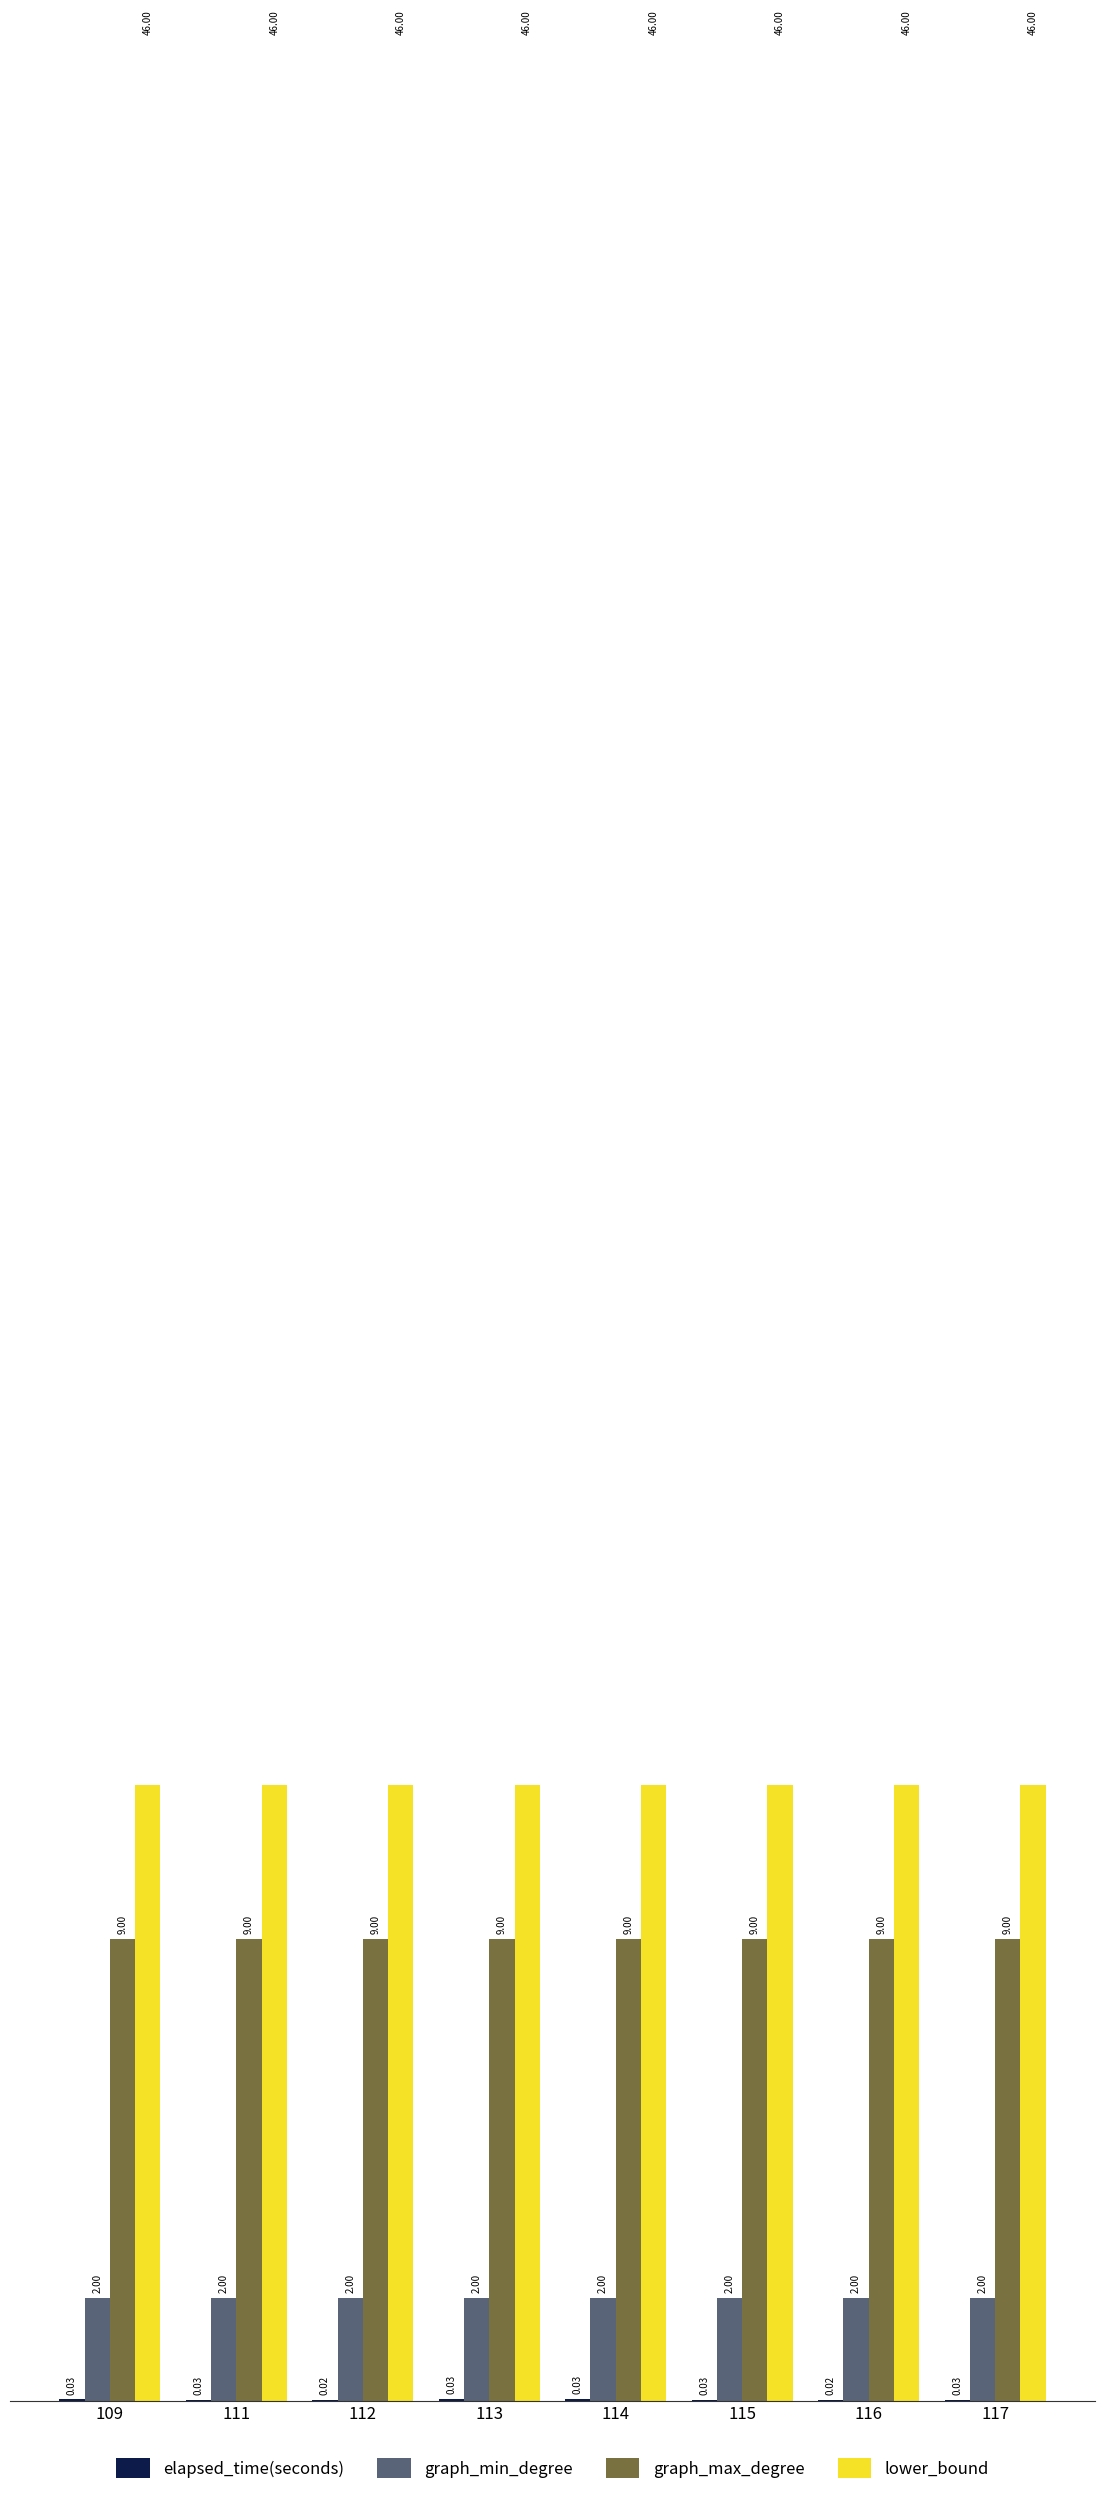

Does the chart contain stacked bars?

No